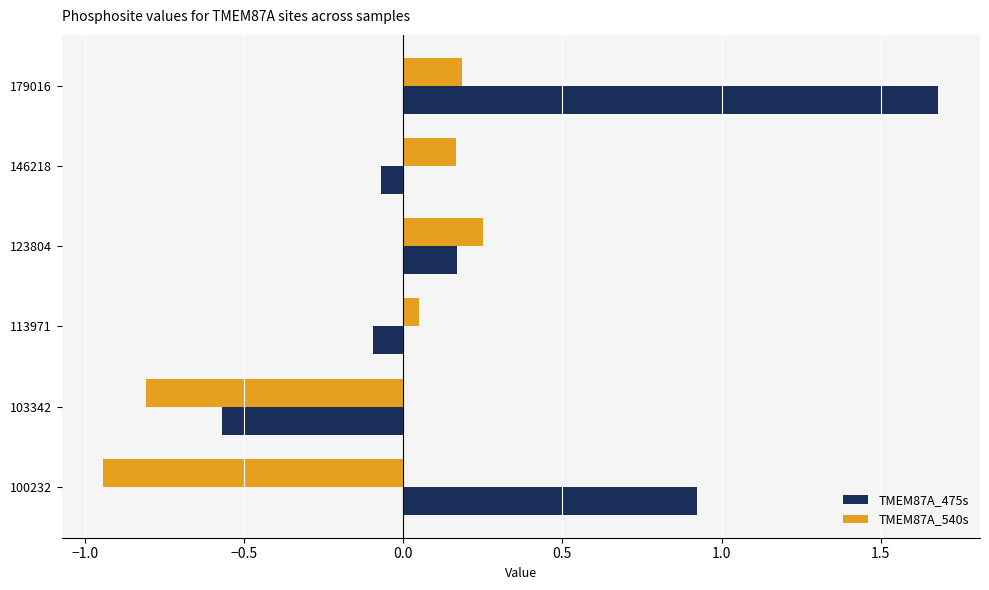

What are all the series names shown in the legend?

TMEM87A_475s, TMEM87A_540s